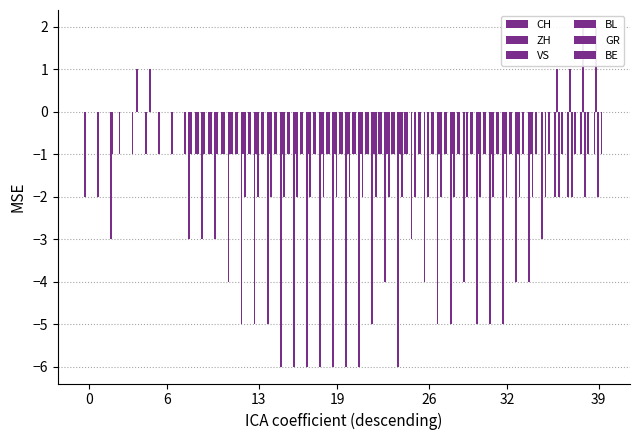

List the series in order of their peak value, highest first.

ZH, CH, VS, BL, GR, BE